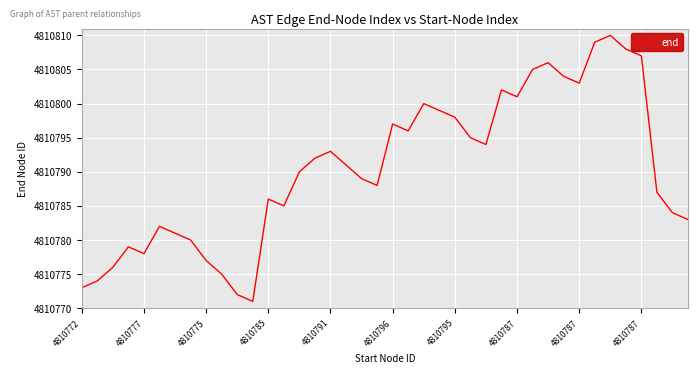

What is the greatest value displayed?

4810810